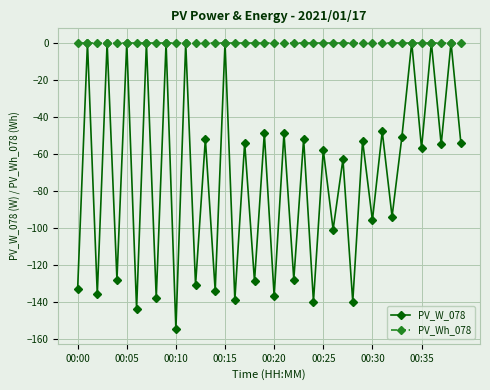

List the series in order of their overall mean, lowest first.

PV_W_078, PV_Wh_078